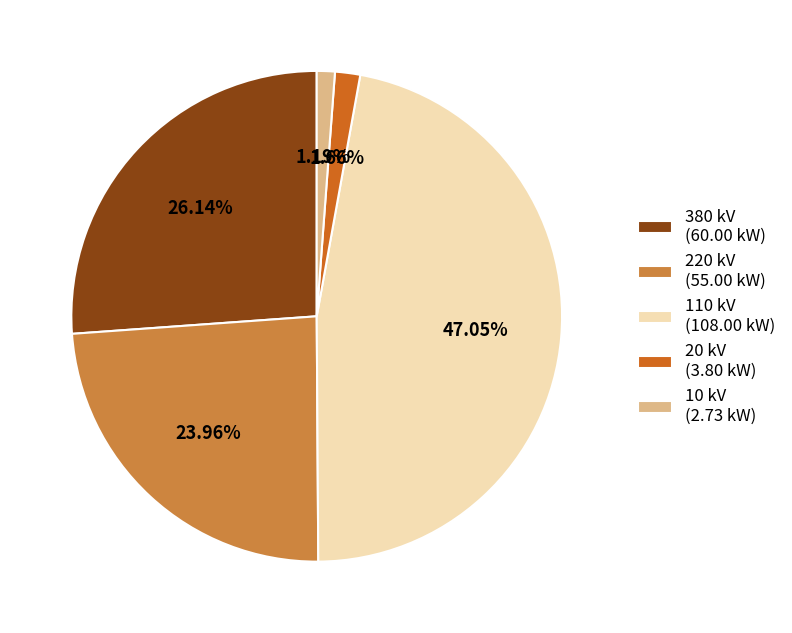

Does 110 kV (108.00 kW) account for over 50% of the chart?

No